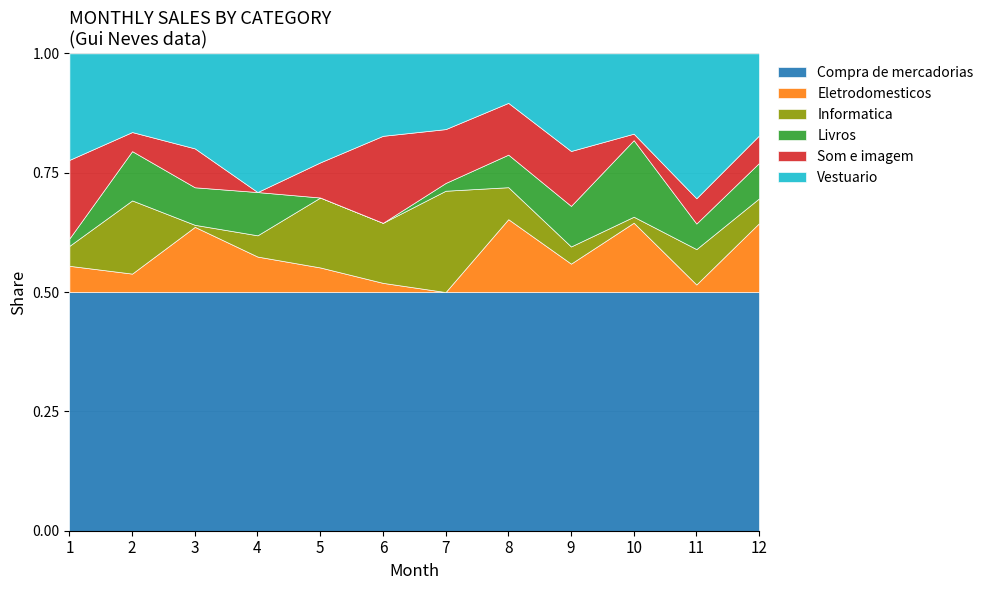

Between 2 and 12, which is larger?

12